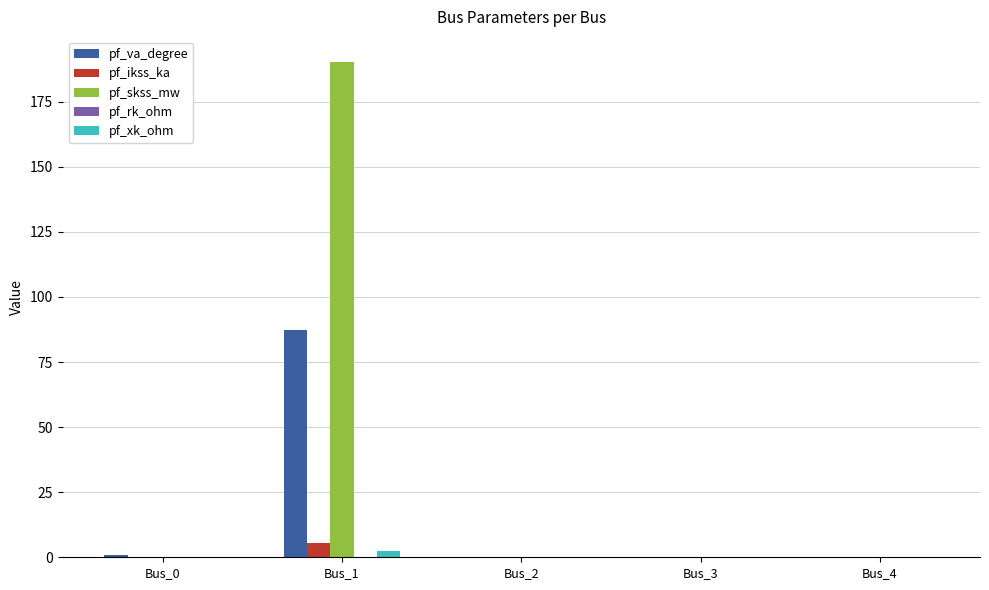

The value of pf_ikss_ka at Bus_4 is 0.0. True or false?

True